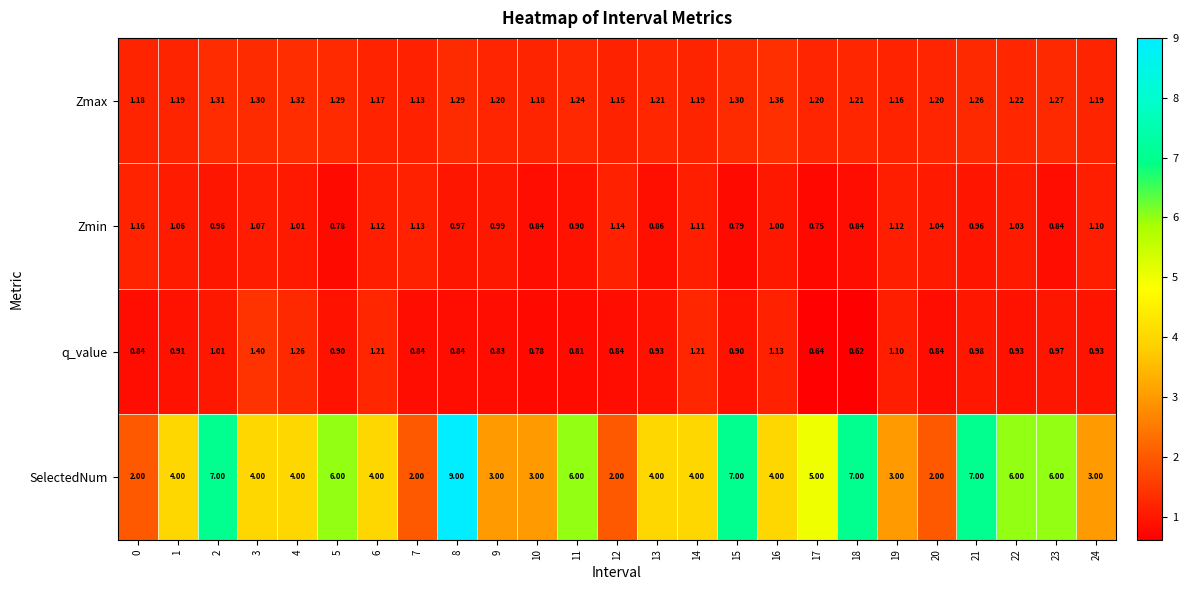

What is the spread (max minus min) of values at 21?

6.0